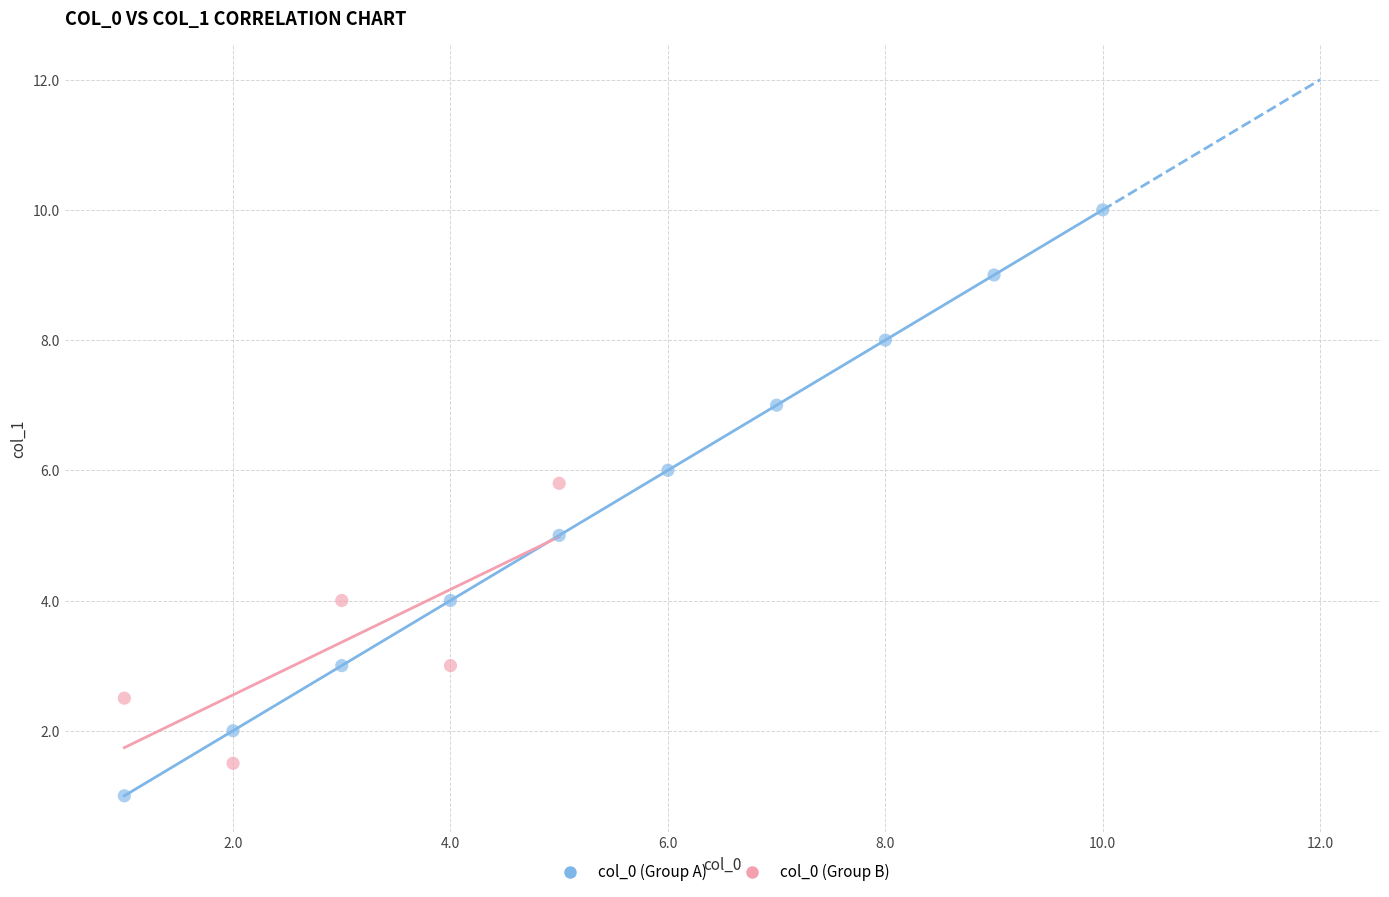

Which series contains the highest Y value?

col_0 (Group A)